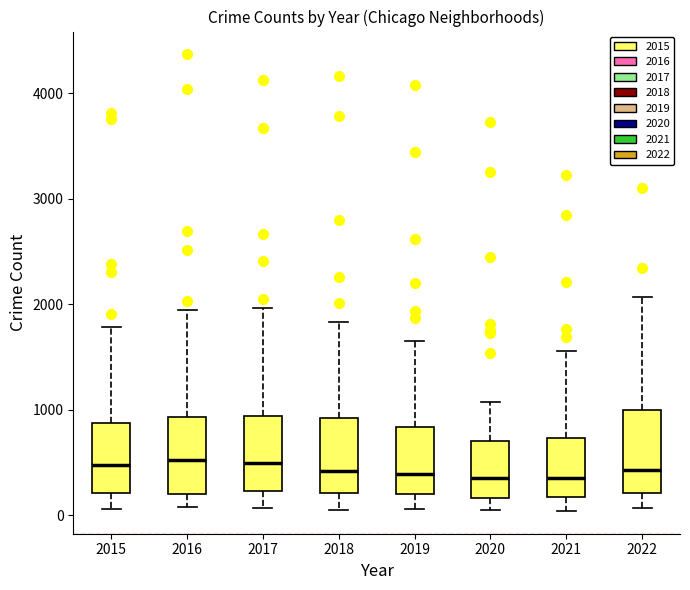

Reading left to right, read every box against the y-axis: the position of its median line, the range the box covers, and the ends of its whiskers. The values are not printed on the chart, so give them approximately, as read against the axis.

2015: median 500, box 200 to 900, whiskers 100 to 1800
2016: median 500, box 200 to 900, whiskers 100 to 1900
2017: median 500, box 200 to 900, whiskers 100 to 2000
2018: median 400, box 200 to 900, whiskers 100 to 1800
2019: median 400, box 200 to 800, whiskers 100 to 1600
2020: median 400, box 200 to 700, whiskers 100 to 1100
2021: median 400, box 200 to 700, whiskers 0 to 1600
2022: median 400, box 200 to 1000, whiskers 100 to 2100